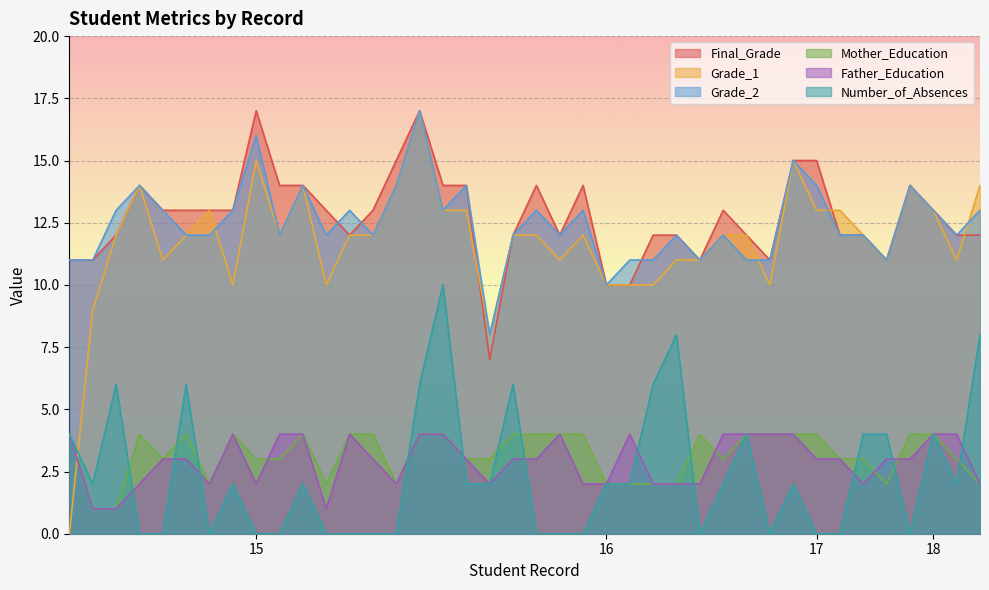

At how many categories does at least one series exceed 11?

32